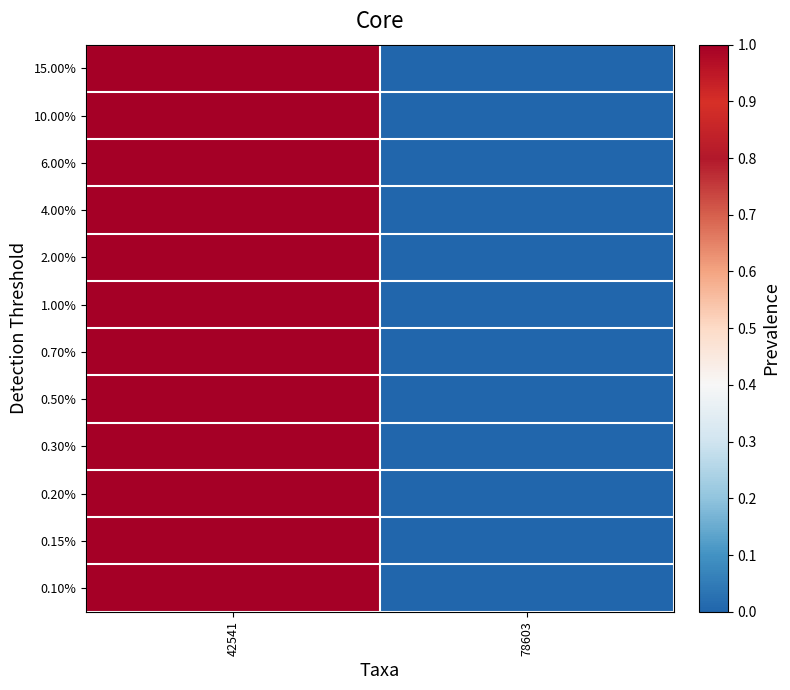

Reading left to right, extract all data points from this chart.

15.00%: 42541=1	78603=0
10.00%: 42541=1	78603=0
6.00%: 42541=1	78603=0
4.00%: 42541=1	78603=0
2.00%: 42541=1	78603=0
1.00%: 42541=1	78603=0
0.70%: 42541=1	78603=0
0.50%: 42541=1	78603=0
0.30%: 42541=1	78603=0
0.20%: 42541=1	78603=0
0.15%: 42541=1	78603=0
0.10%: 42541=1	78603=0